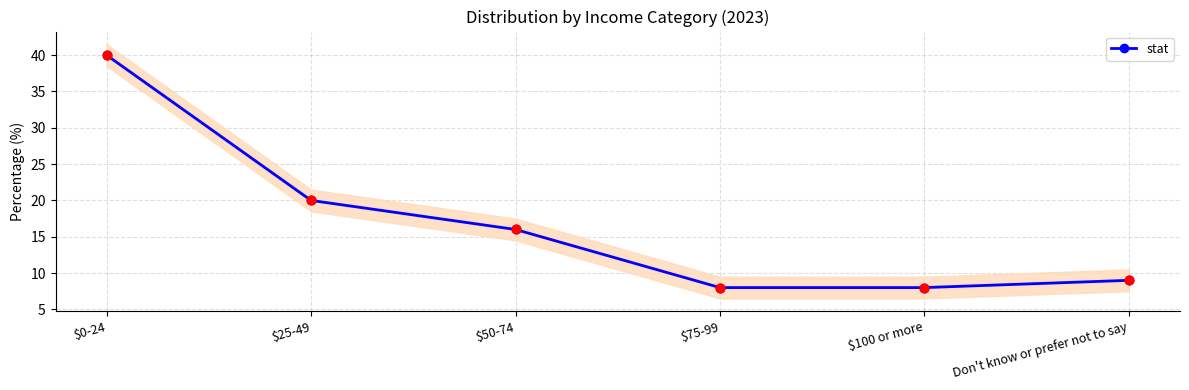

What is the change in value from $0-24 to Don't know or prefer not to say?

-31